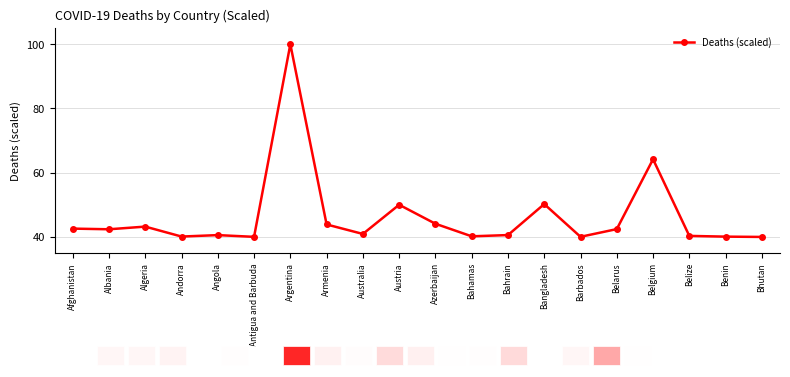

The value at Albania is 42.4. True or false?

True